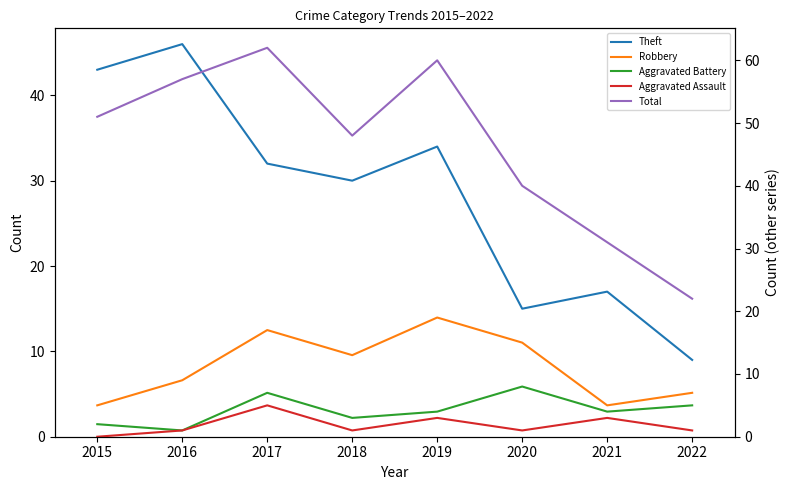

What is the difference between the maximum and second lowest values in the Total series?

31